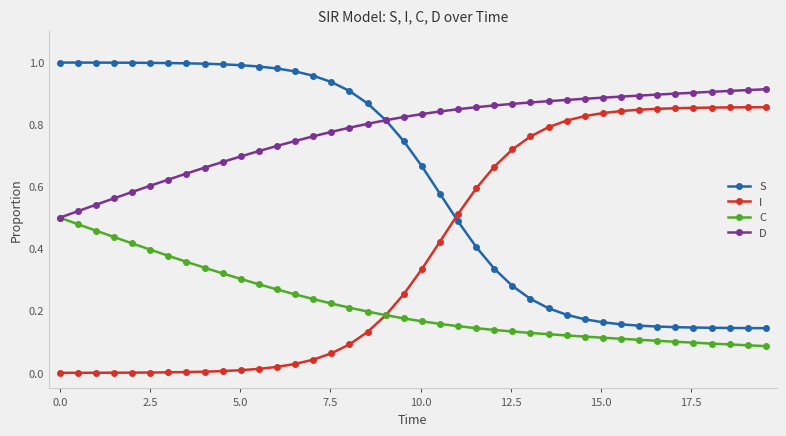

How many lines are shown in the chart?

4